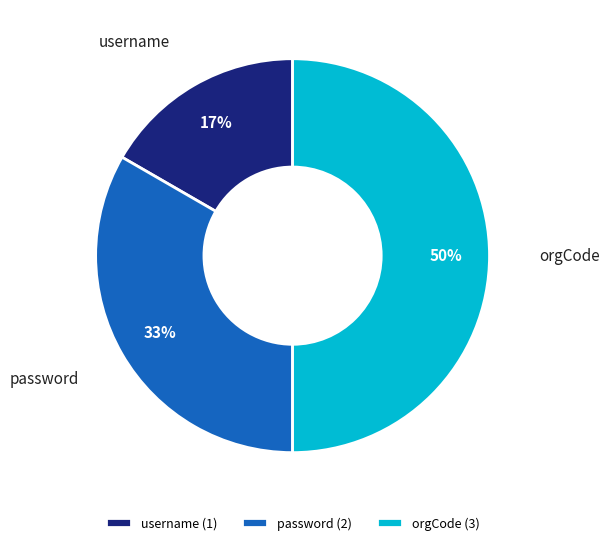

What is the largest slice in the pie chart?

orgCode